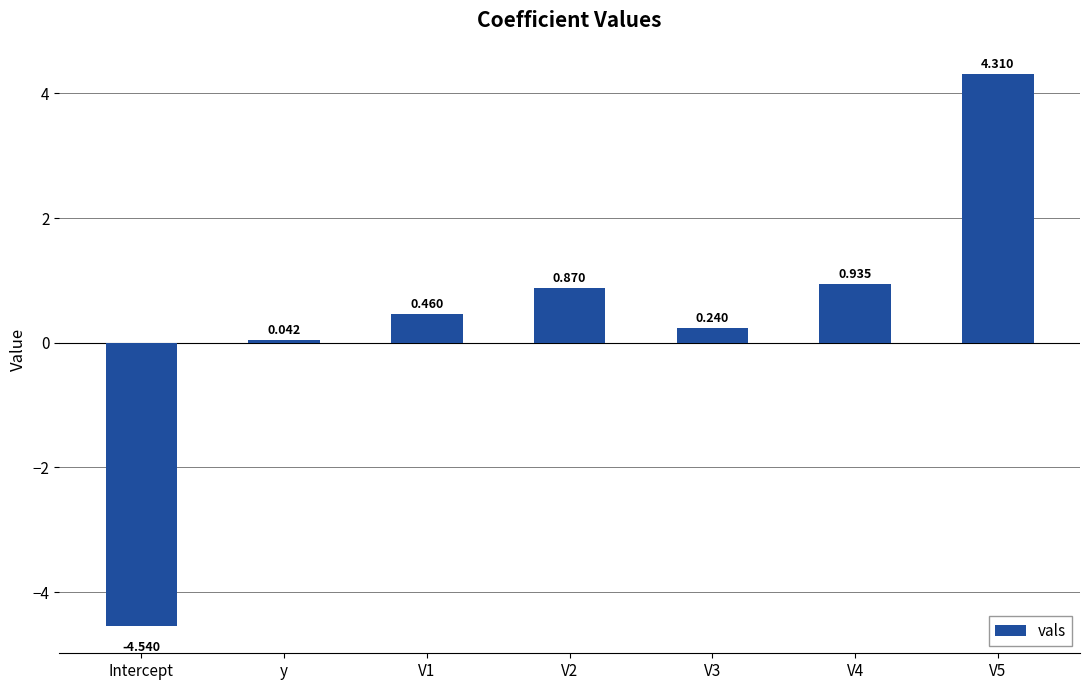

At which category does the chart reach its minimum across all series?

Intercept